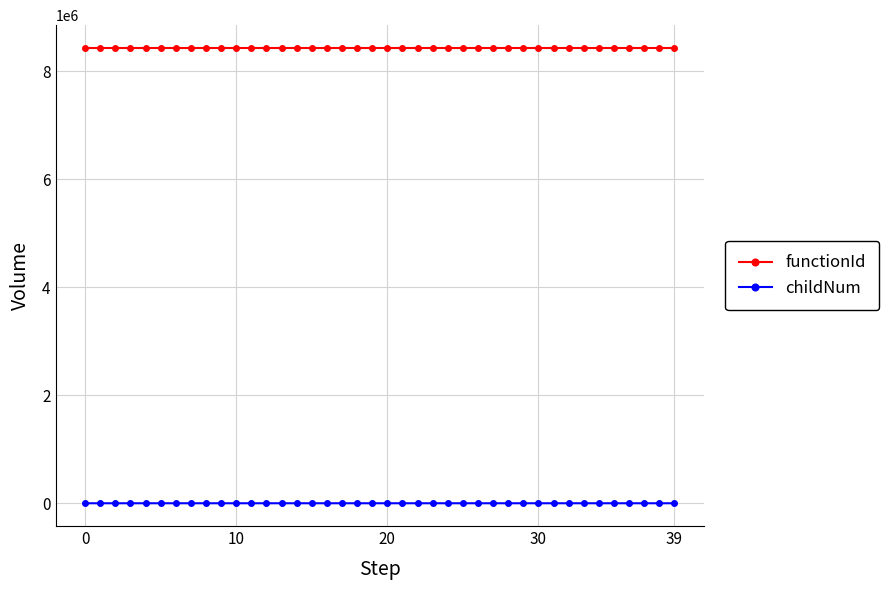

List the series in order of their overall mean, lowest first.

childNum, functionId